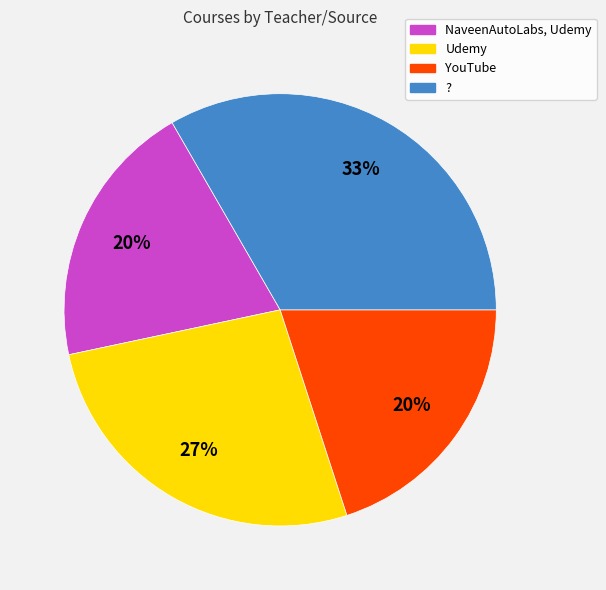

Is the sum of YouTube and ? greater than half?

Yes